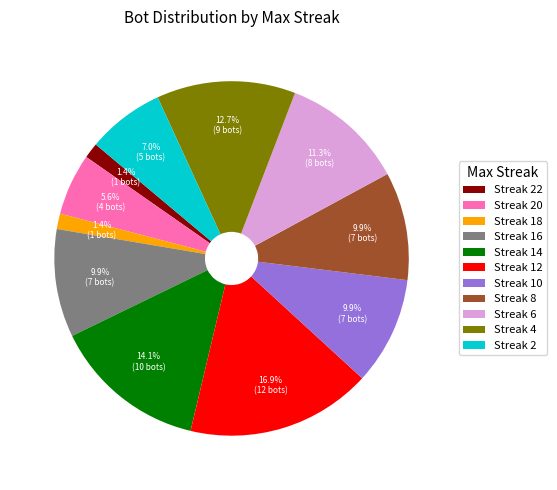

What percentage is NOT represented by Streak 6?

88.7%